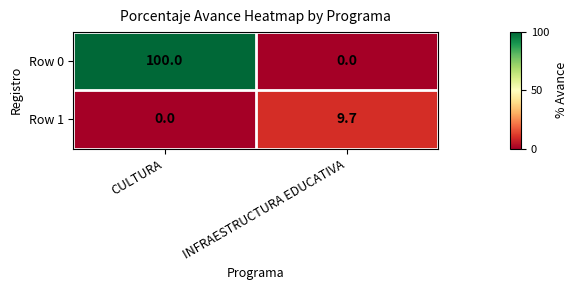

How many data points does each series have?

2